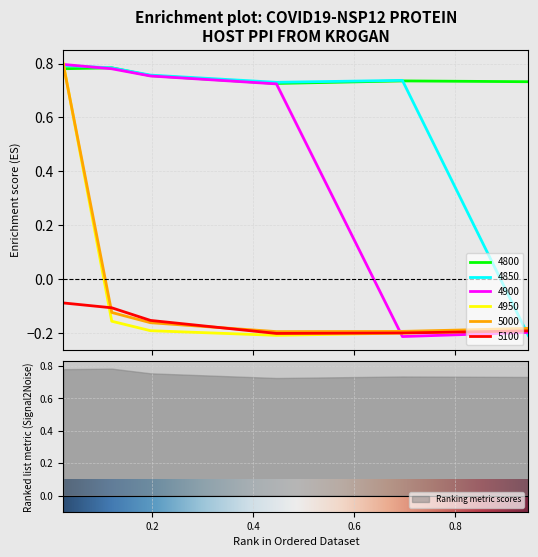

Is it true that 4950 equals -0.2 at 0.4465753424657534?

True